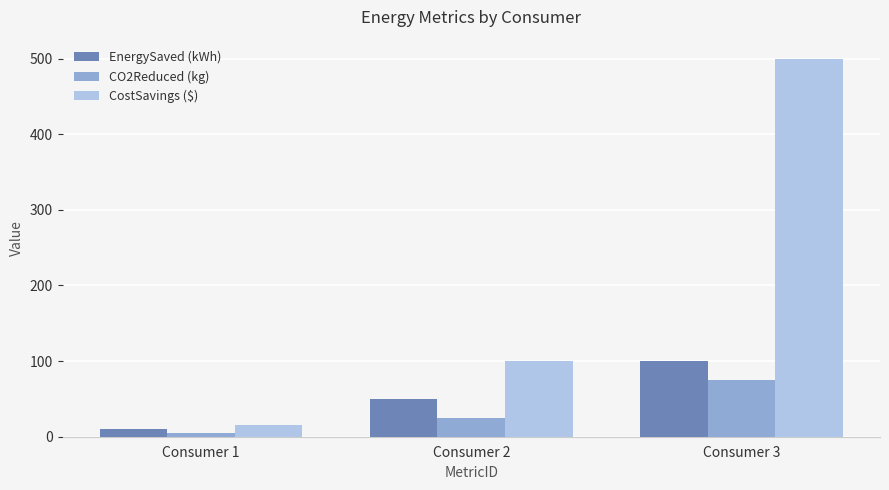

What are all the series names shown in the legend?

EnergySaved (kWh), CO2Reduced (kg), CostSavings ($)